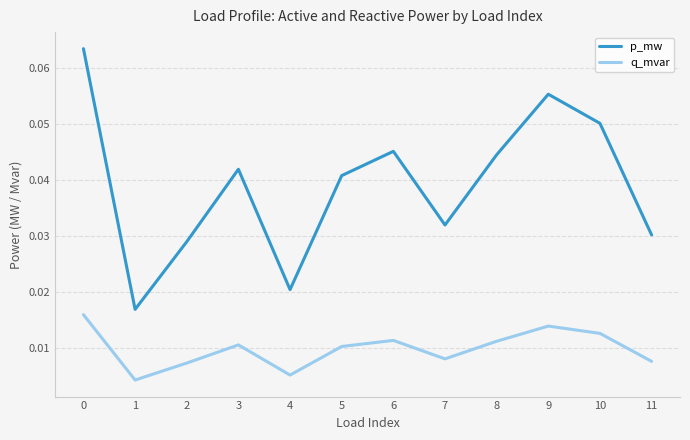

At how many categories does at least one series exceed 0?

12